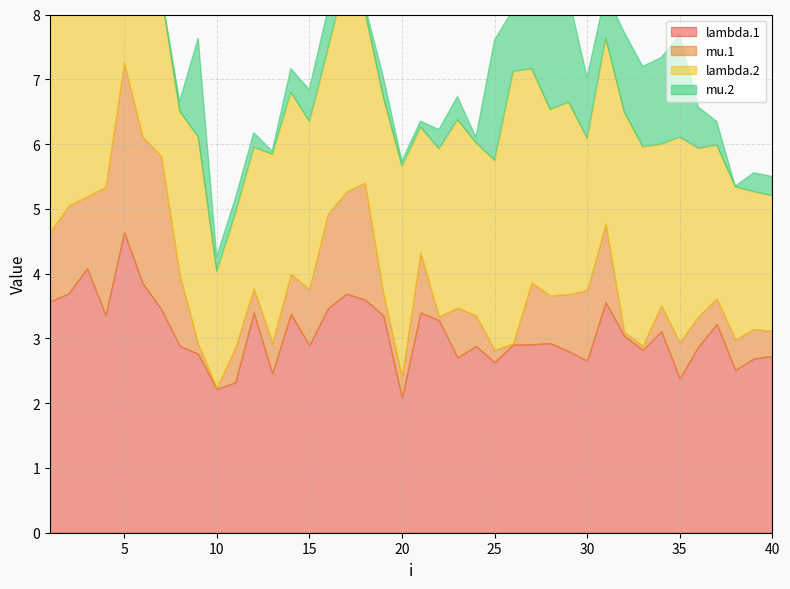

At how many categories does at least one series exceed 1?

40